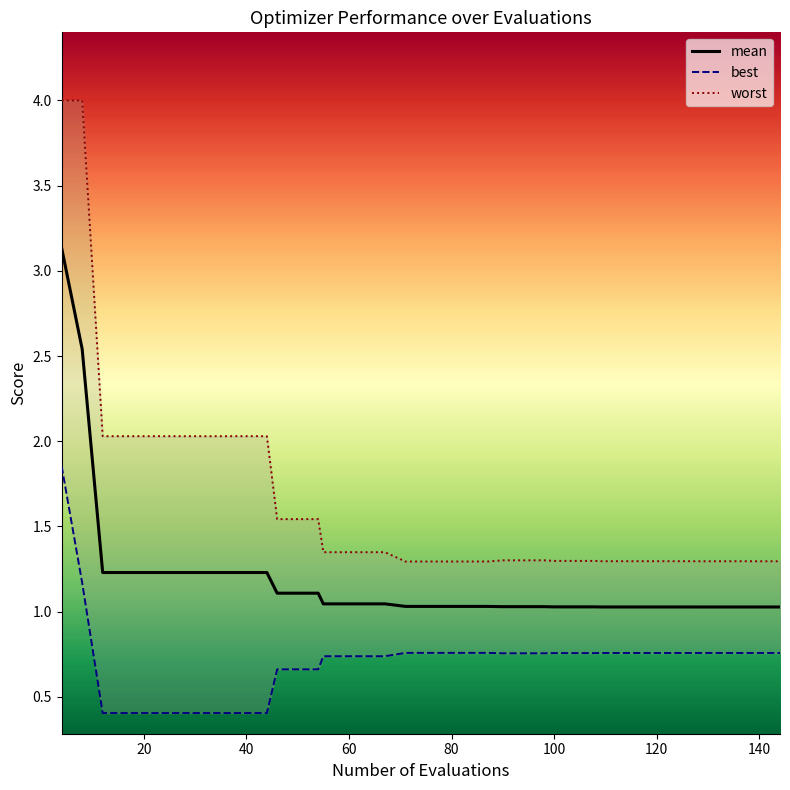

Which series has the largest total across all categories?

worst